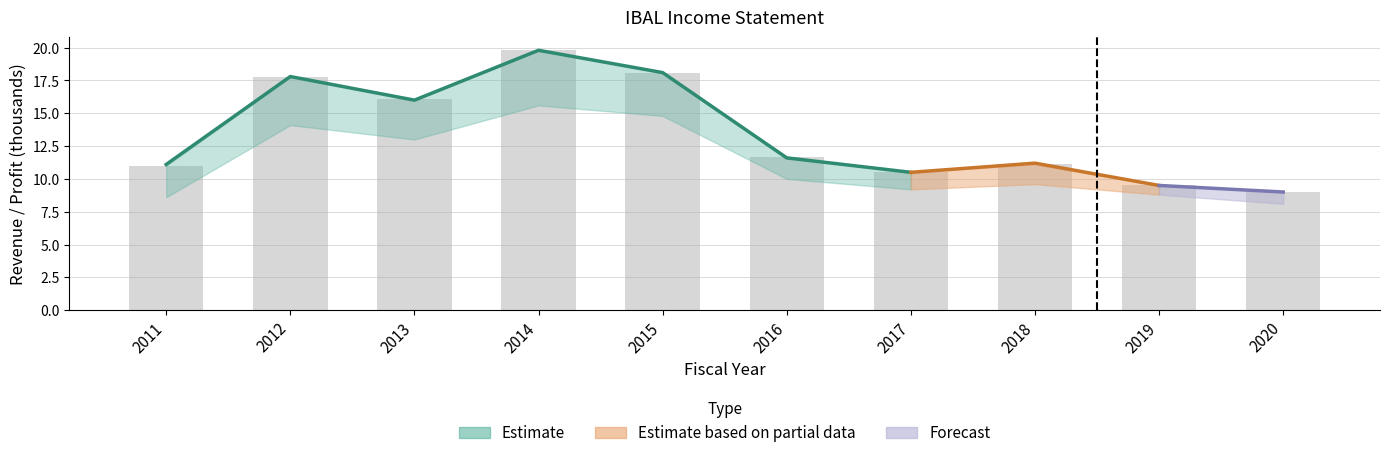

Between 2019 and 2020, which is larger?

2019